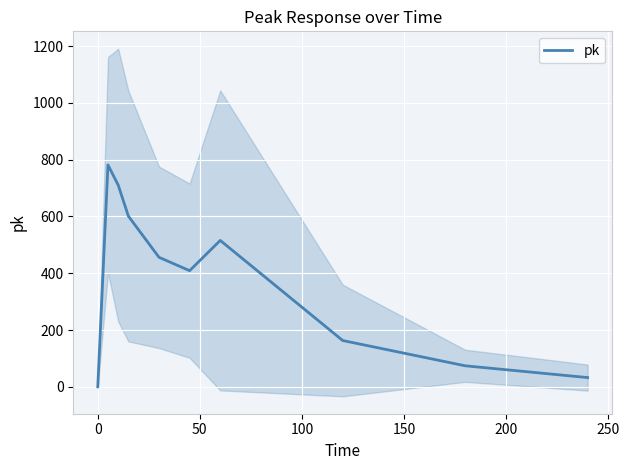

True or false: the data shows 55.9 at 9.

False